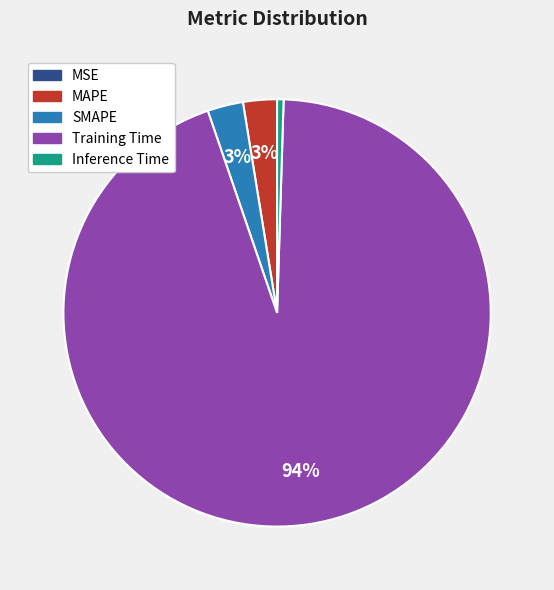

Is Inference Time the majority of the pie?

No